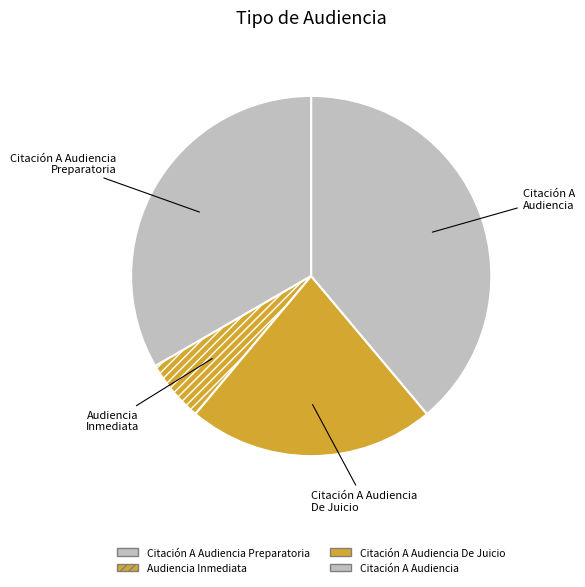

Do Citación A Audiencia De Juicio and Citación A Audiencia together represent more than half of the pie?

Yes